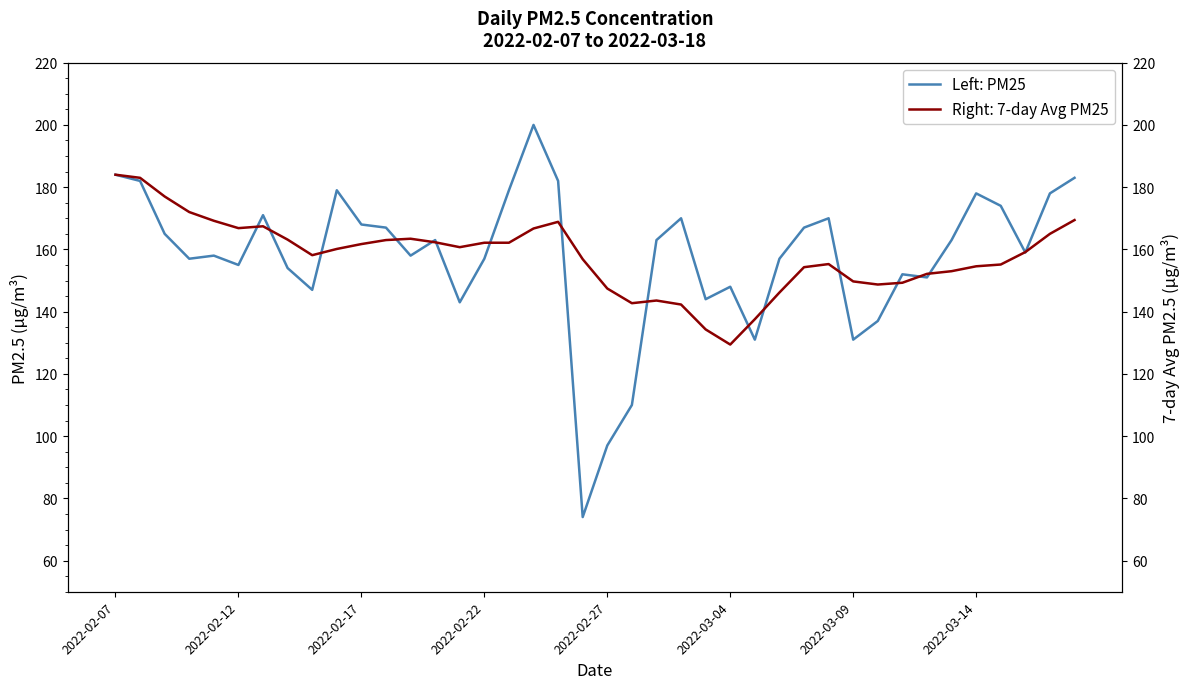

True or false: Left: PM25 has a value of 98 at 2022-02-22.

False